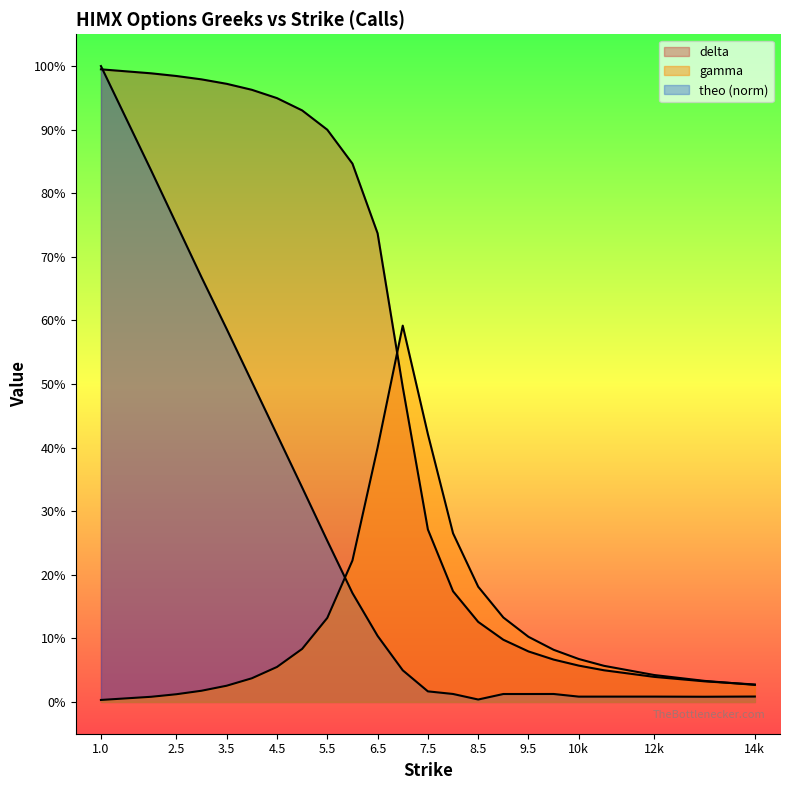

Is it true that delta equals 0.0 at 13?

False